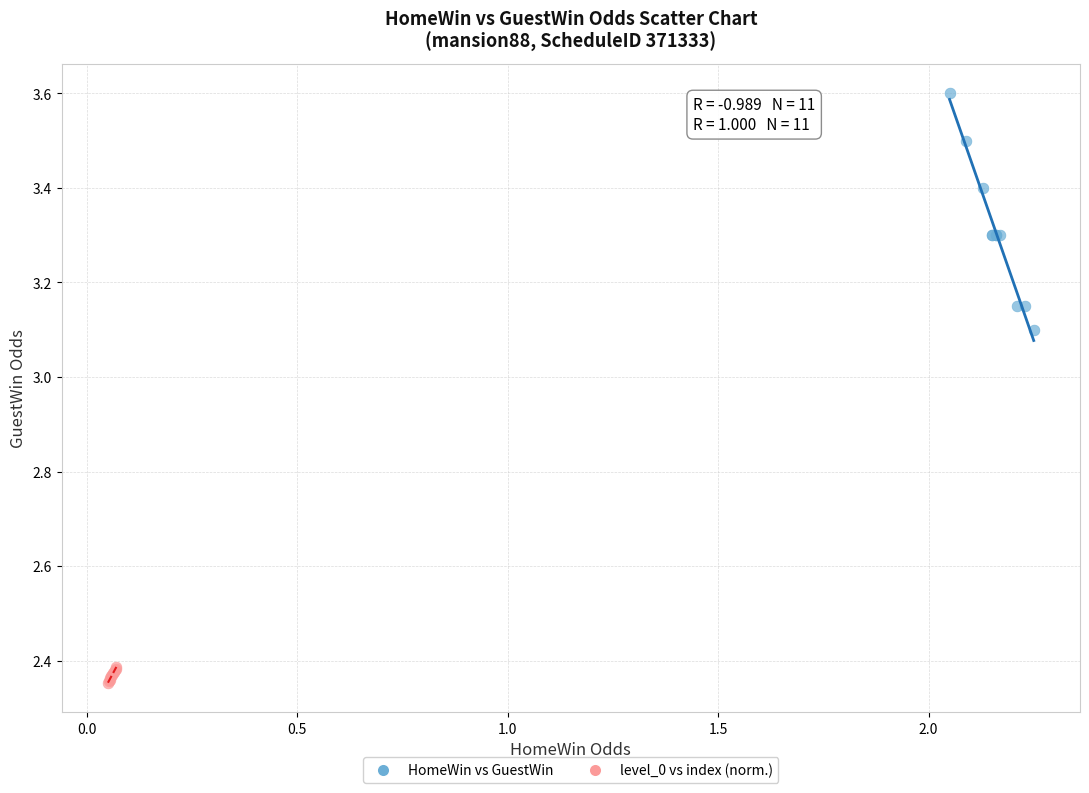

Which series reaches the maximum Y coordinate?

HomeWin vs GuestWin